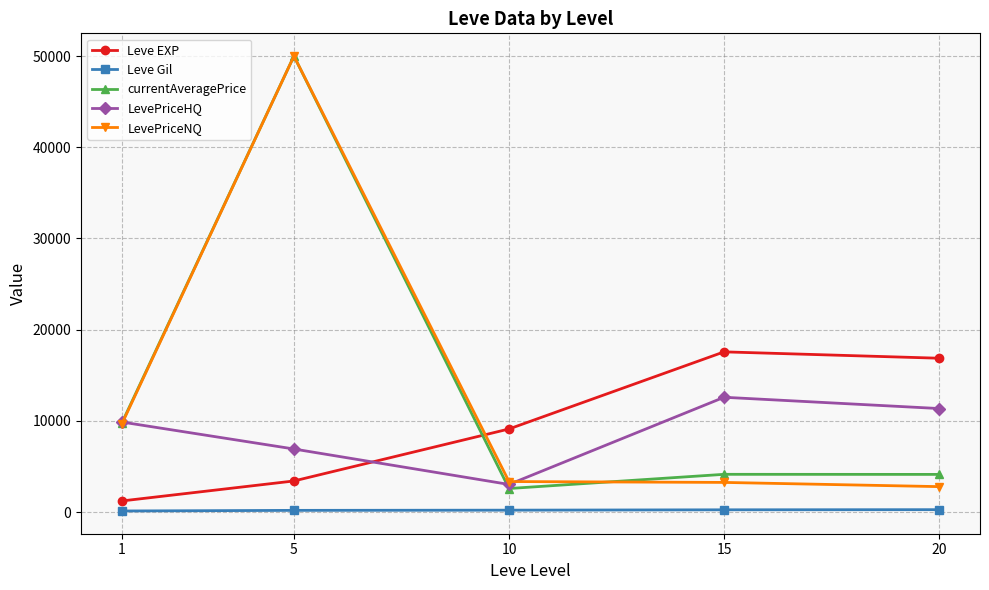

At which label does Leve EXP reach its minimum?

1